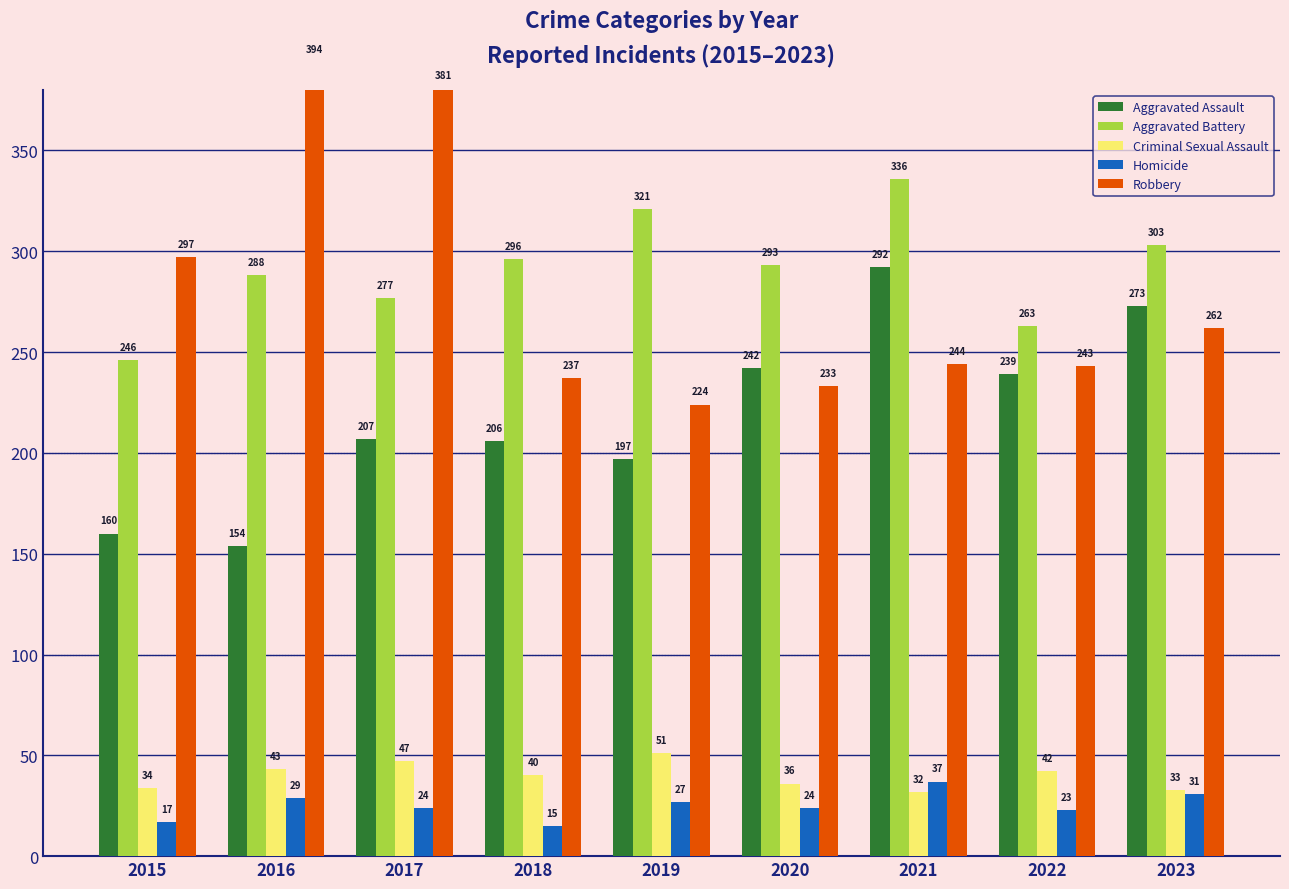

What is the difference between the maximum and minimum values in the Aggravated Battery series?

90